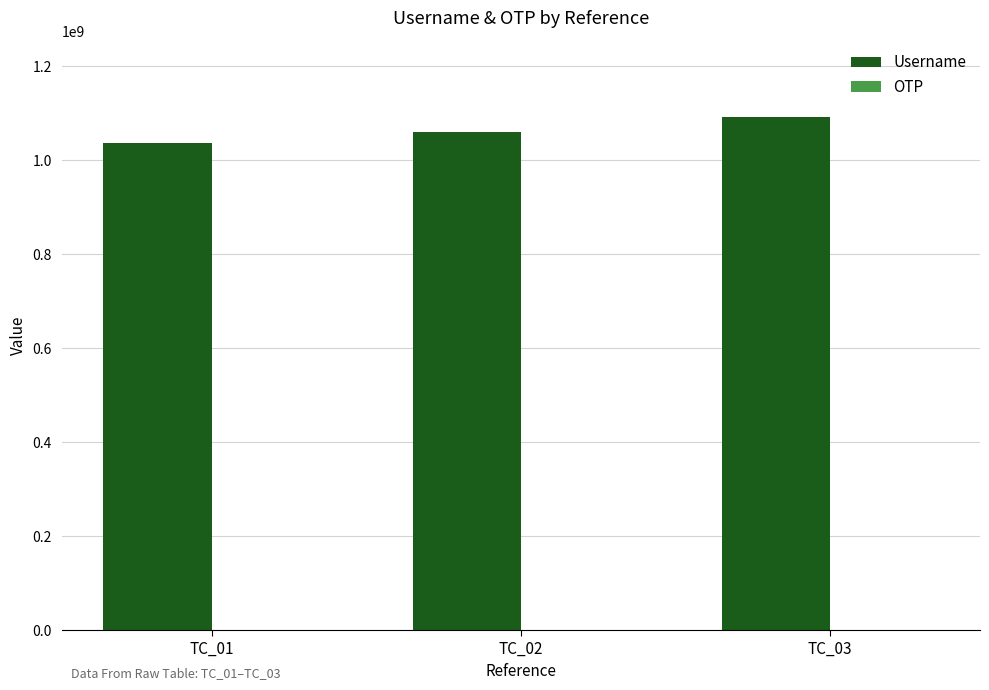

What is the sum of all Username values?

3186044756